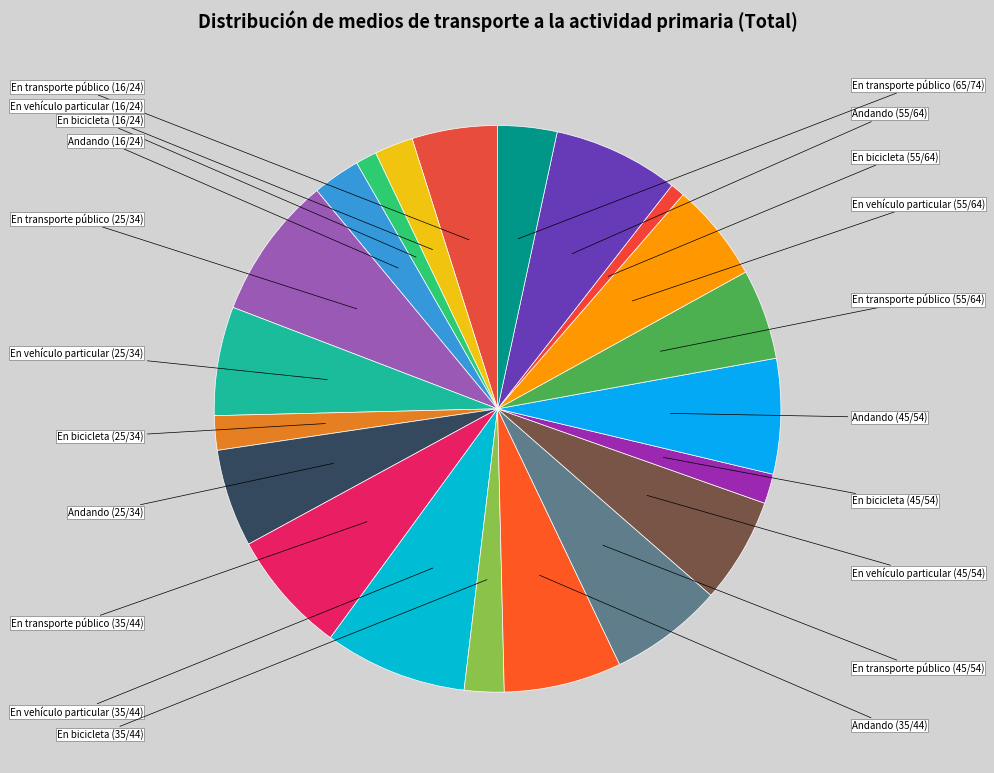

How many segments does this pie chart have?

21